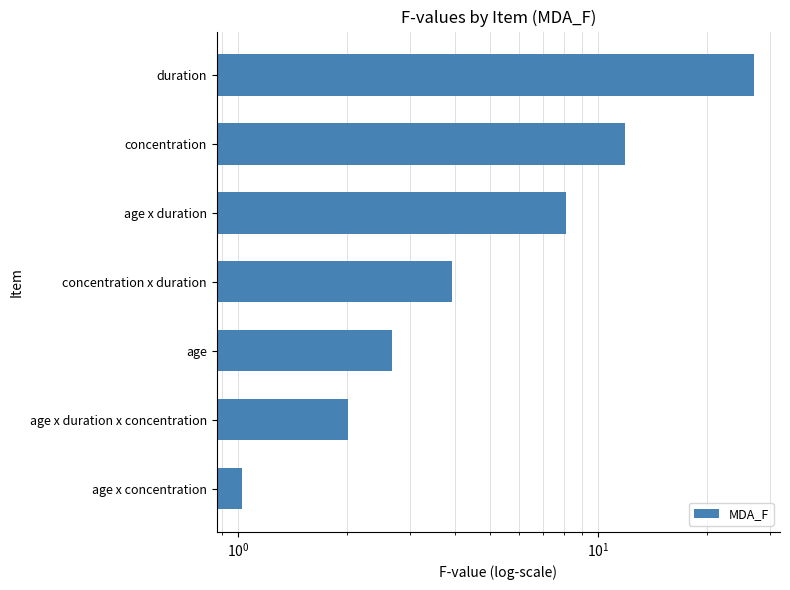

Between concentration x duration and age x duration, which is larger?

age x duration